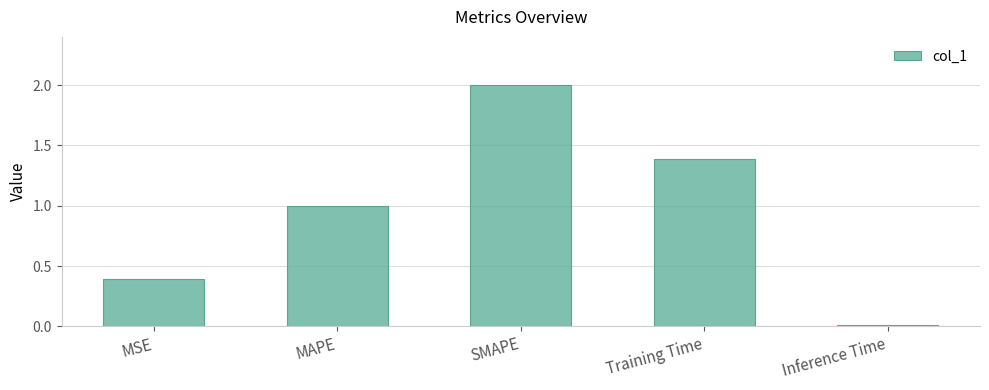

What is the approximate value at SMAPE?

2.0